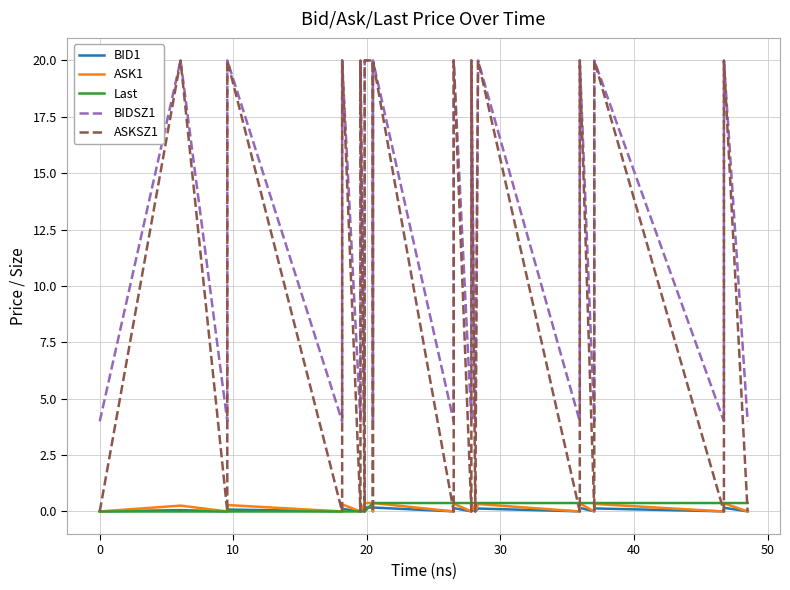

True or false: Last and ASK1 cross at least once.

False